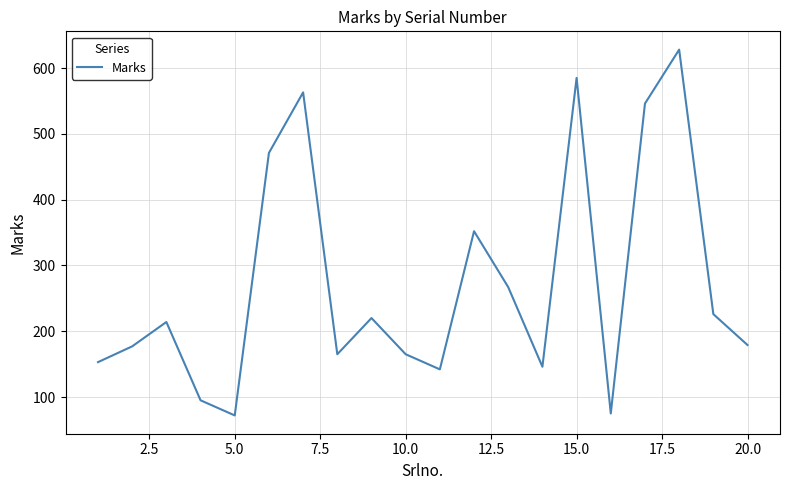

What is the average value?

272